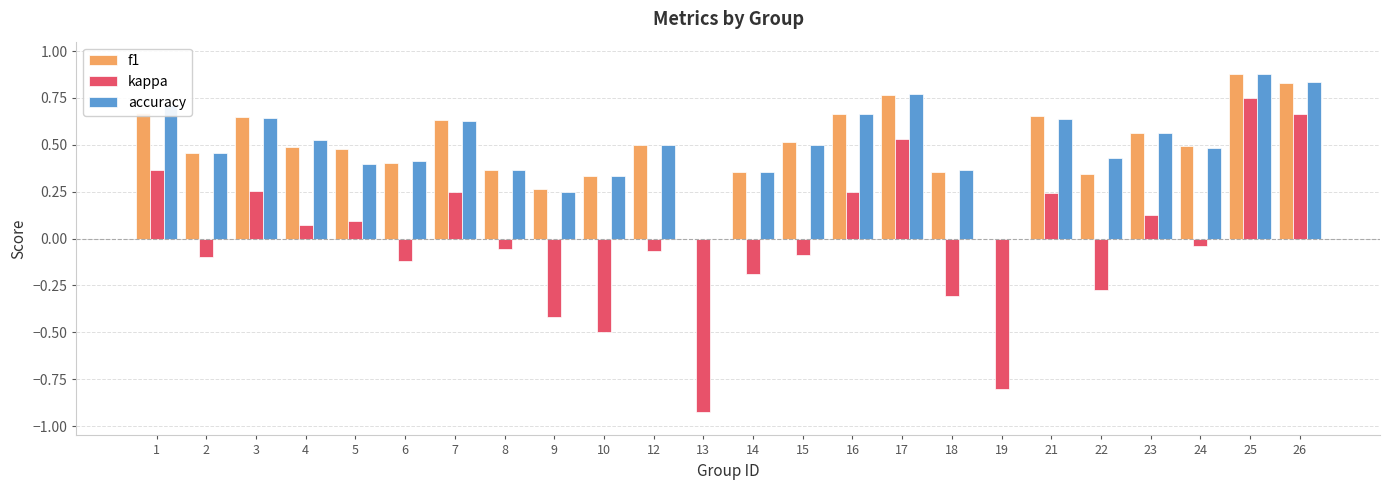

Is the value of f1 at 8 greater than the value of kappa at 13?

Yes